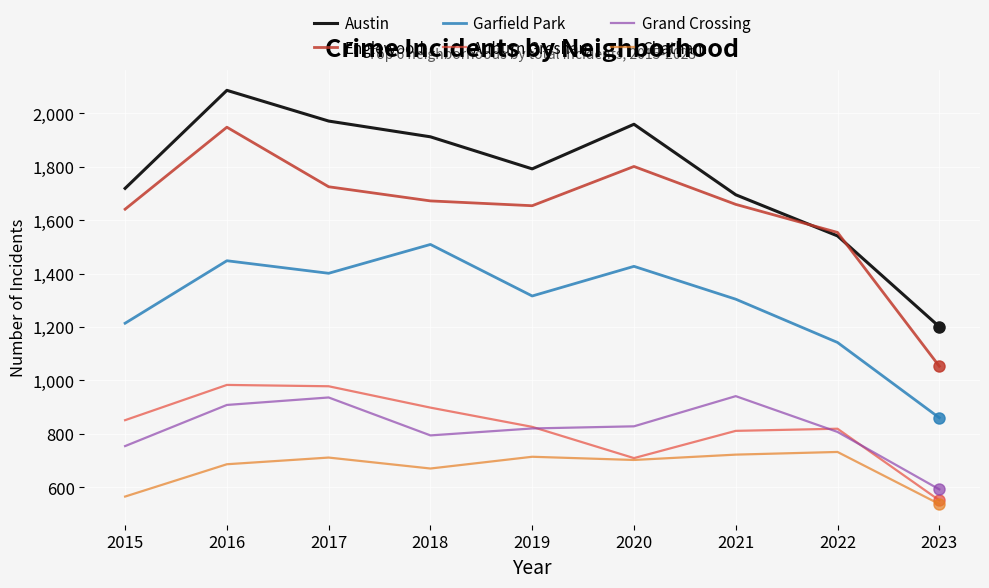

Where is the first local maximum for Englewood?

2016